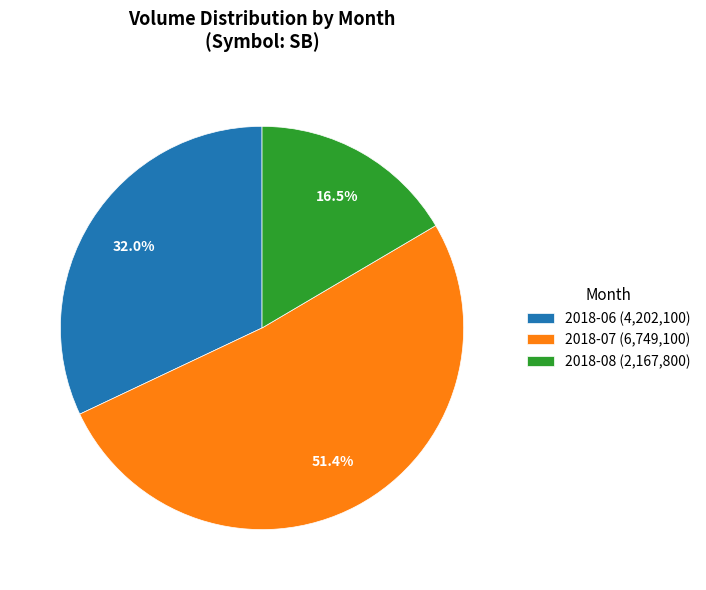

What is the smallest slice in the pie chart?

2018-08 (2,167,800)